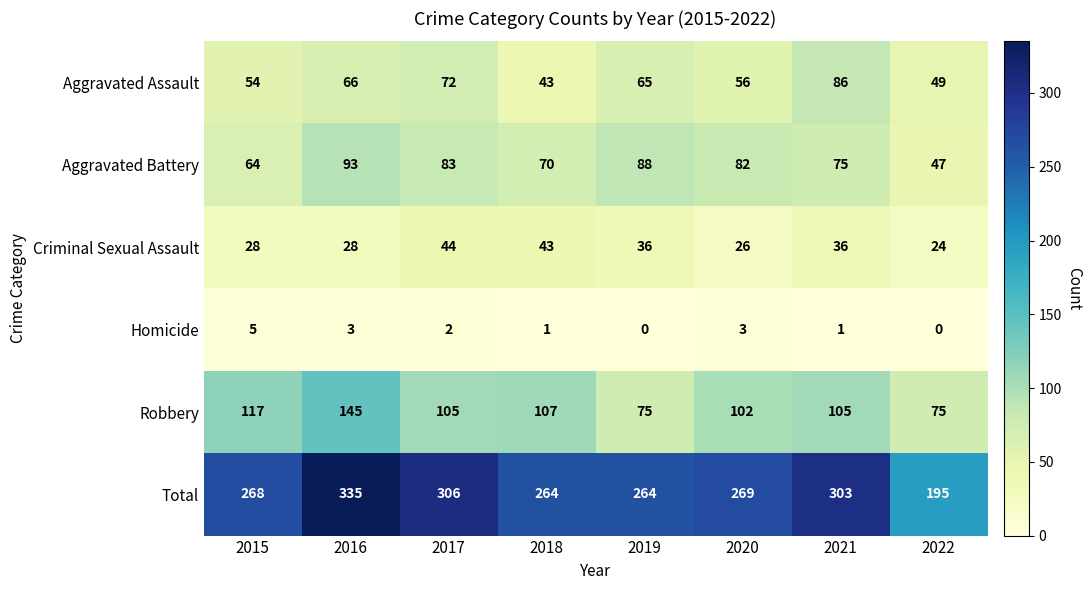

How many categories are shown in the chart?

8